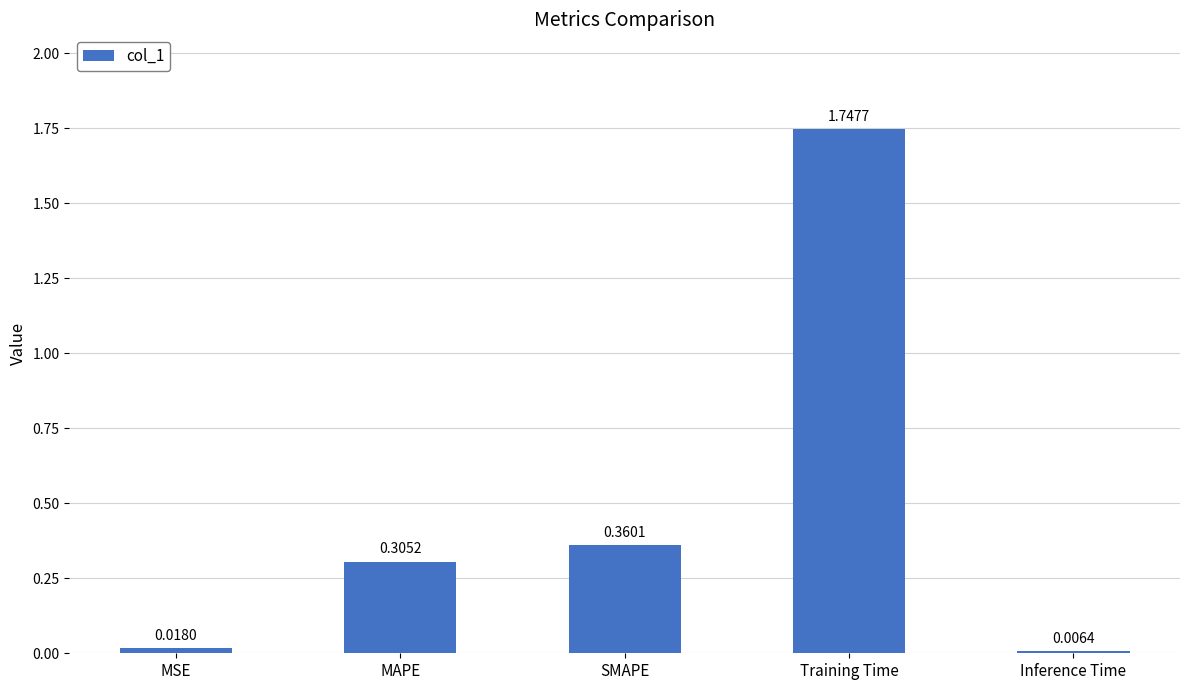

How many categories are shown in the chart?

5